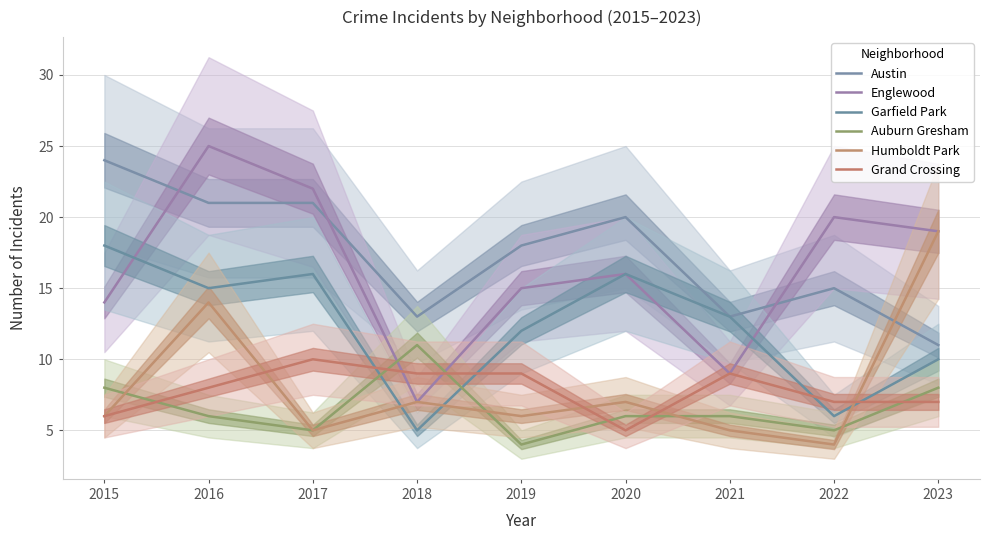

True or false: Austin and Auburn Gresham cross at least once.

False